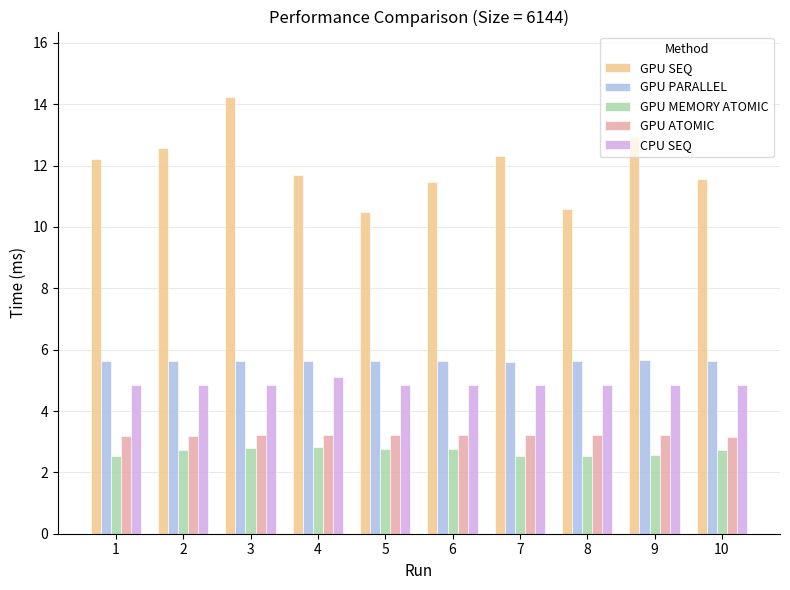

What is the smallest value displayed?

2.5